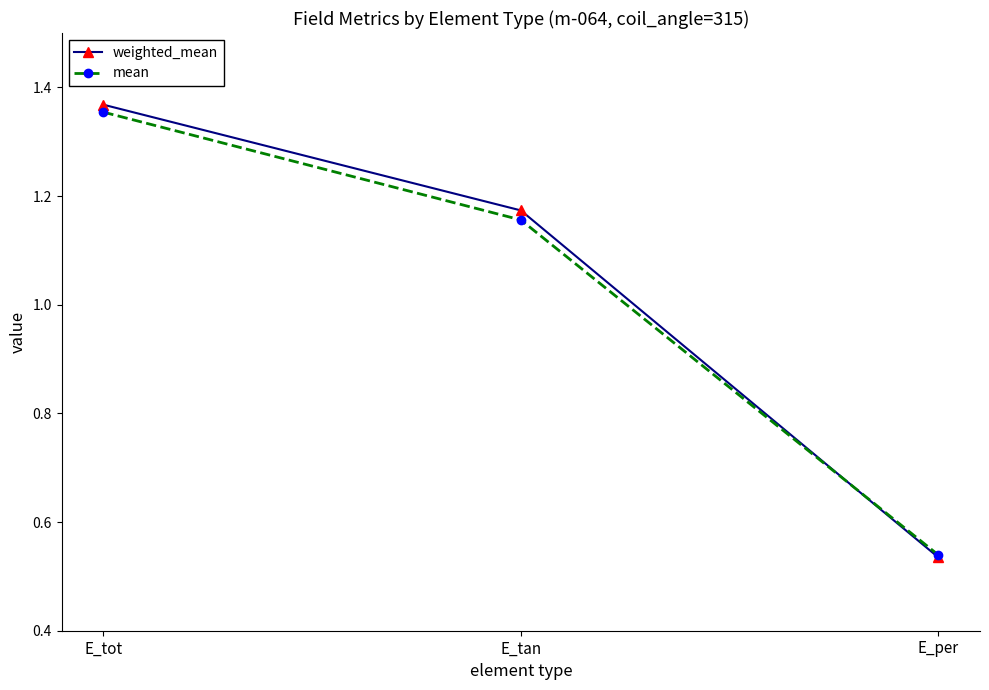

At which category is the sum across all series the highest?

E_tot